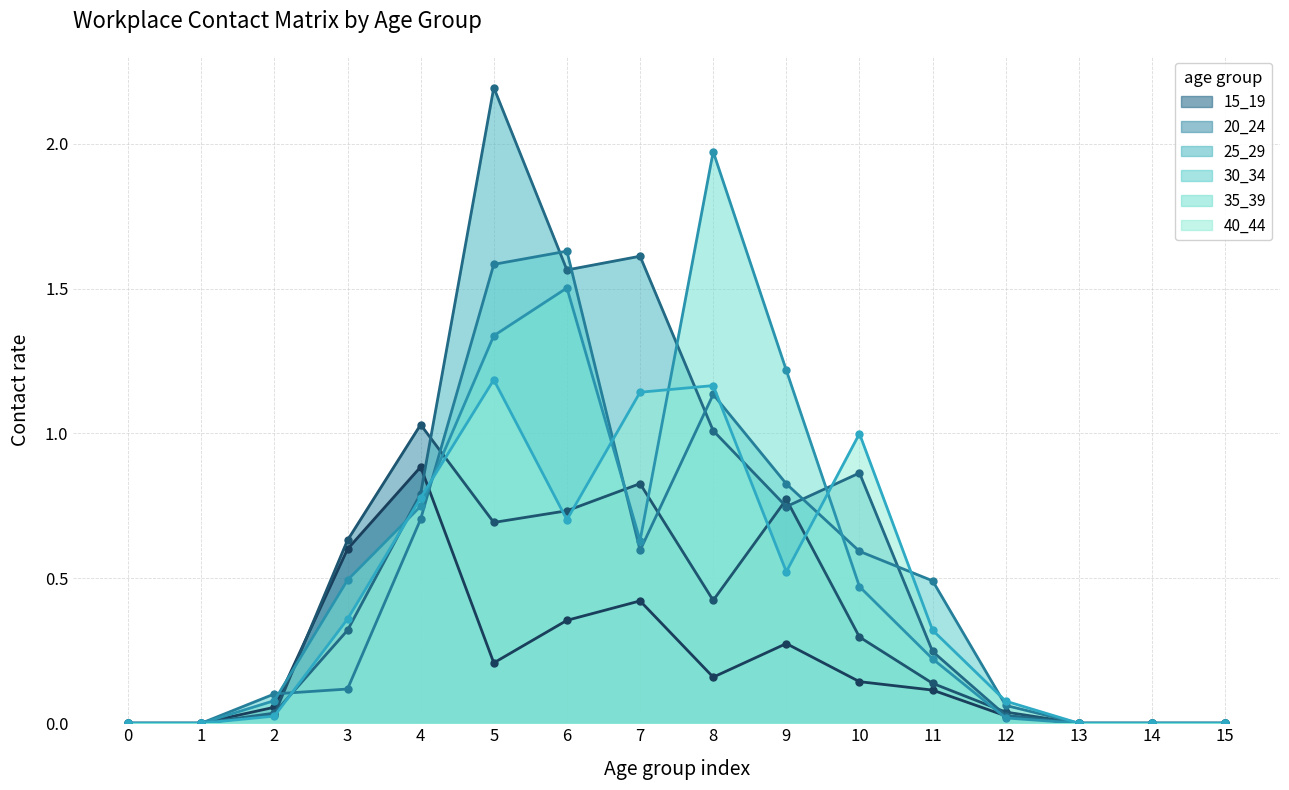

Reading right to left, list all the values displayed in this chart.

15_19: 0.0	0.0	0.0	0.0	0.1	0.1	0.3	0.2	0.4	0.4	0.2	0.9	0.6	0.1	0.0	0.0
20_24: 0.0	0.0	0.0	0.0	0.1	0.3	0.8	0.4	0.8	0.7	0.7	1.0	0.6	0.0	0.0	0.0
25_29: 0.0	0.0	0.0	0.0	0.2	0.9	0.7	1.0	1.6	1.6	2.2	0.8	0.3	0.0	0.0	0.0
30_34: 0.0	0.0	0.0	0.1	0.5	0.6	0.8	1.1	0.6	1.6	1.6	0.7	0.1	0.1	0.0	0.0
35_39: 0.0	0.0	0.0	0.0	0.2	0.5	1.2	2.0	0.6	1.5	1.3	0.7	0.5	0.1	0.0	0.0
40_44: 0.0	0.0	0.0	0.1	0.3	1.0	0.5	1.2	1.1	0.7	1.2	0.8	0.4	0.0	0.0	0.0